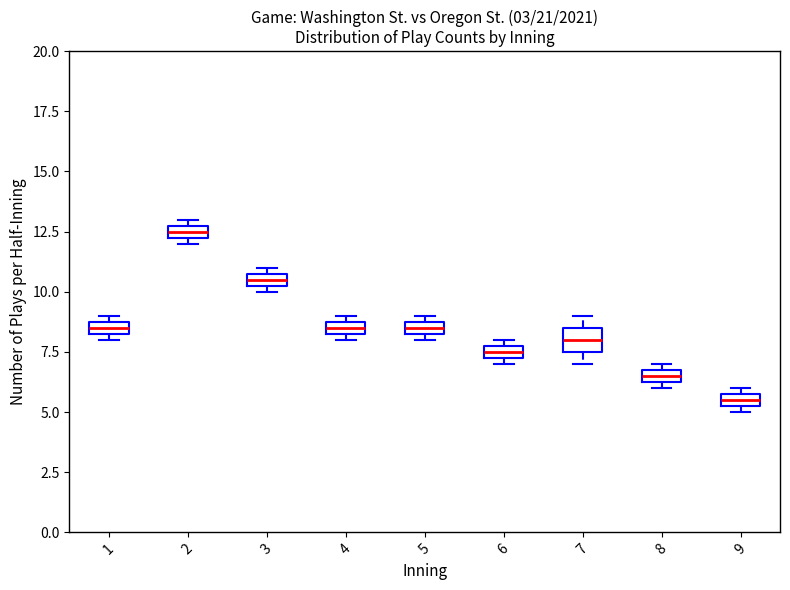

Where is the upper edge of the box at x = 6 on the y-axis? The values are not printed on the chart, so give them approximately, as read against the axis.

8.0